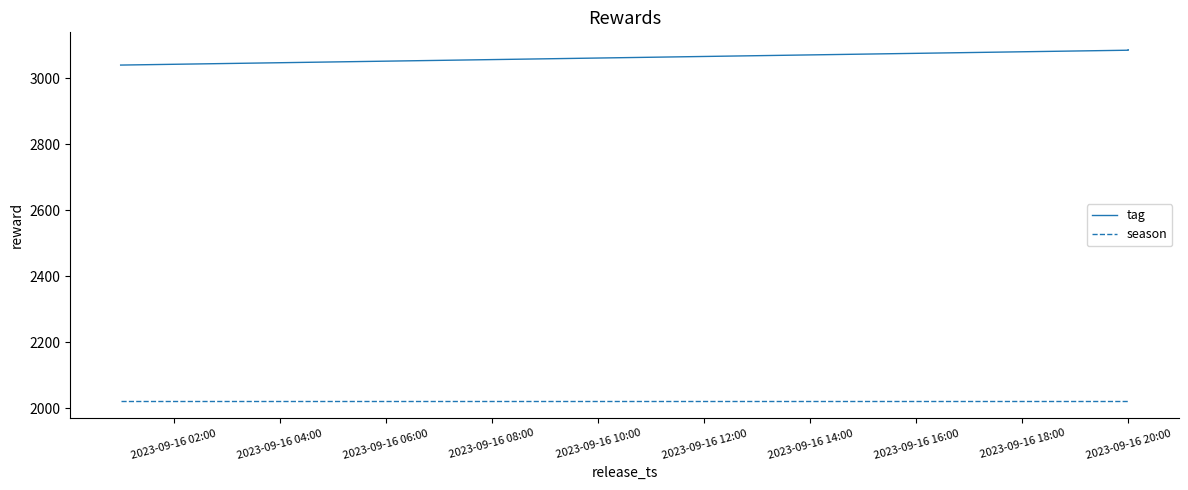

What is the difference between the maximum and minimum values in the tag series?

46